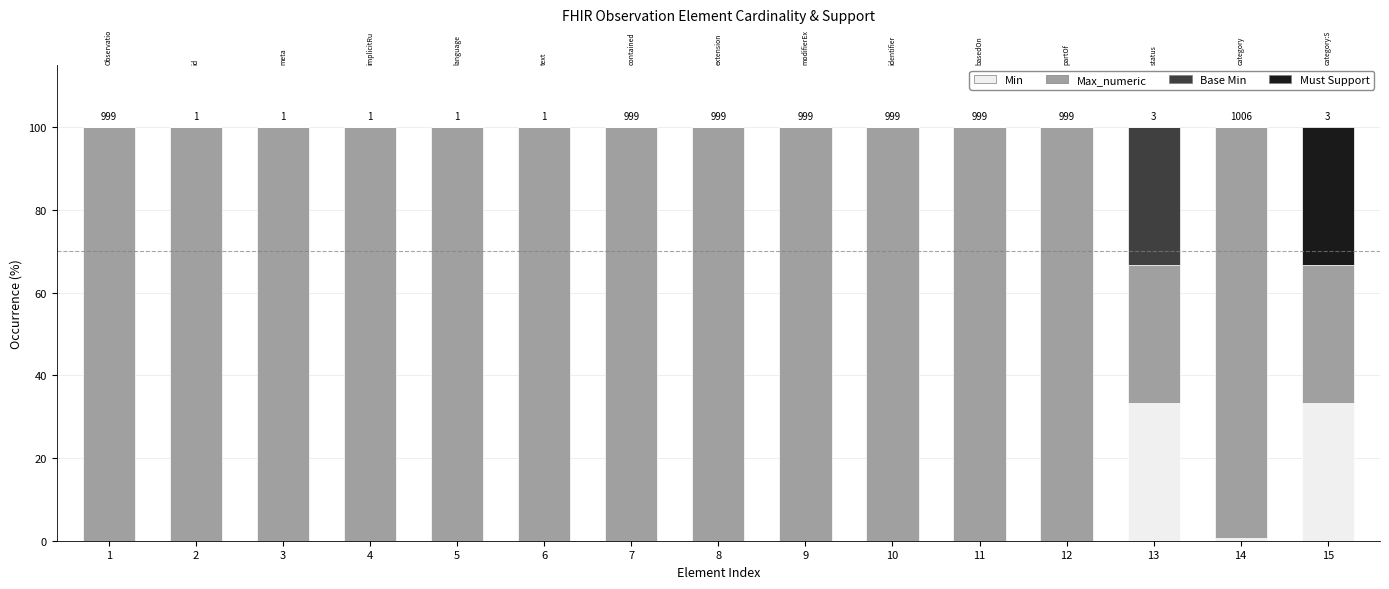

Reading left to right, transcribe all the data shown in this chart.

Min: 1=0.0	2=0.0	3=0.0	4=0.0	5=0.0	6=0.0	7=0.0	8=0.0	9=0.0	10=0.0	11=0.0	12=0.0	13=33.3	14=0.7	15=33.3
Max_numeric: 1=100.0	2=100.0	3=100.0	4=100.0	5=100.0	6=100.0	7=100.0	8=100.0	9=100.0	10=100.0	11=100.0	12=100.0	13=33.3	14=99.3	15=33.3
Base Min: 1=0.0	2=0.0	3=0.0	4=0.0	5=0.0	6=0.0	7=0.0	8=0.0	9=0.0	10=0.0	11=0.0	12=0.0	13=33.3	14=0.0	15=0.0
Must Support: 1=0.0	2=0.0	3=0.0	4=0.0	5=0.0	6=0.0	7=0.0	8=0.0	9=0.0	10=0.0	11=0.0	12=0.0	13=0.0	14=0.0	15=33.3